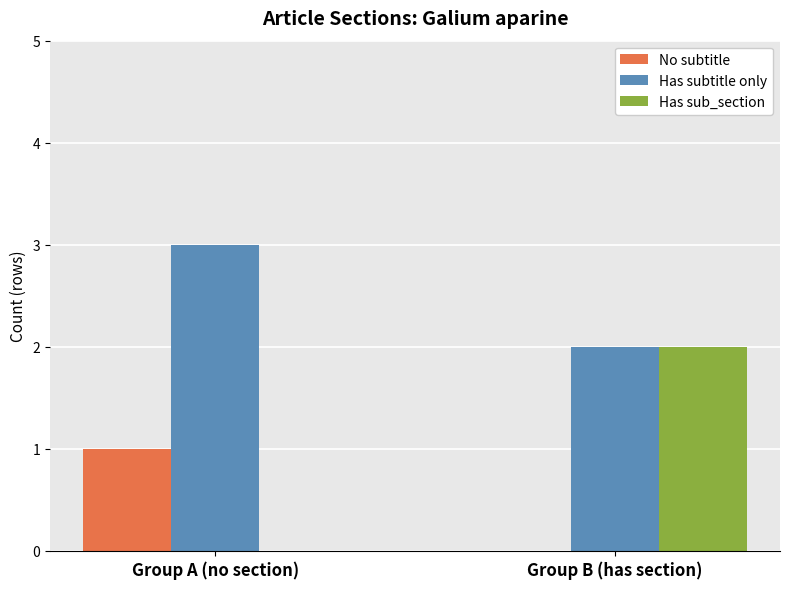

What is the sum of the Has sub_section values at Group B (has section) and Group A (no section)?

2